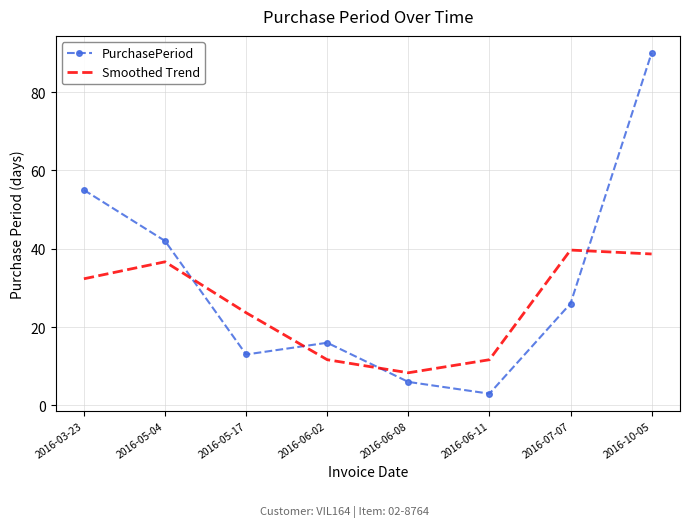

What is the difference between the PurchasePeriod values at 2016-06-08 and 2016-10-05?

84.0